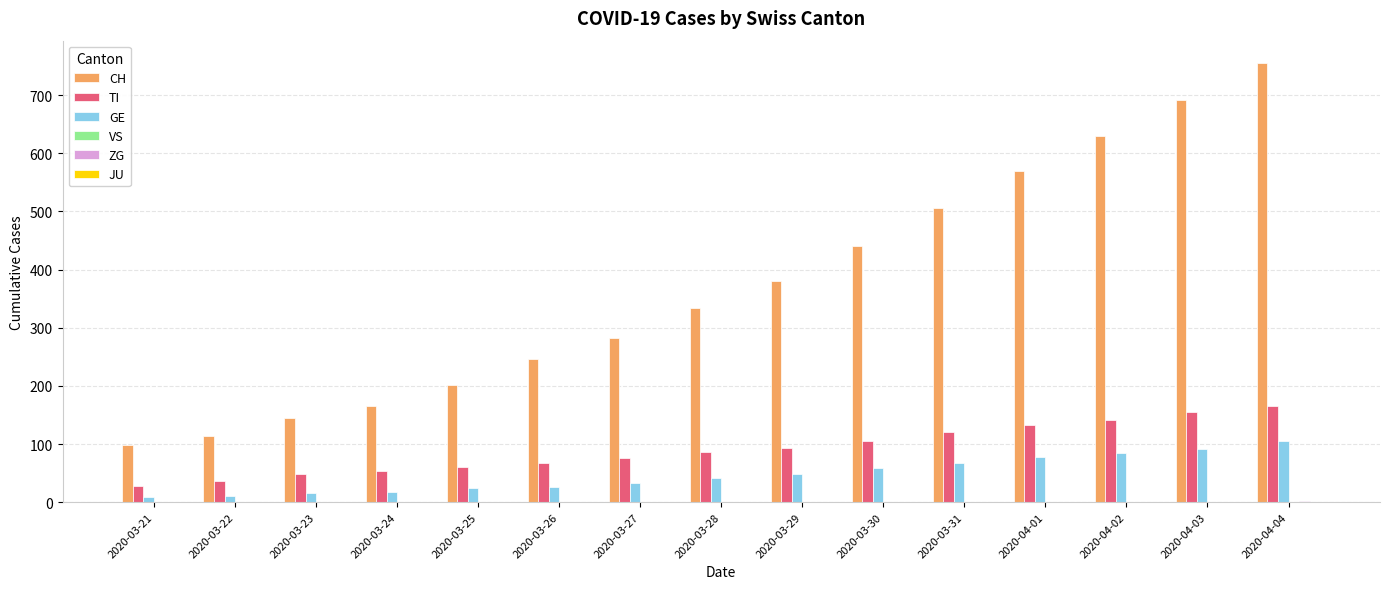

Which series changed the most between 2020-03-22 and 2020-03-26?

CH